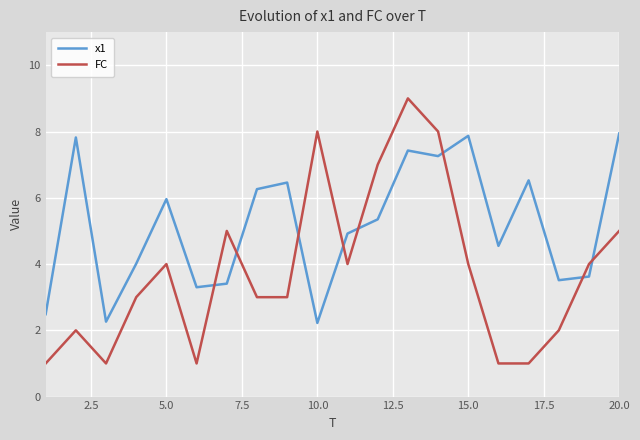

What are all the series names shown in the legend?

x1, FC